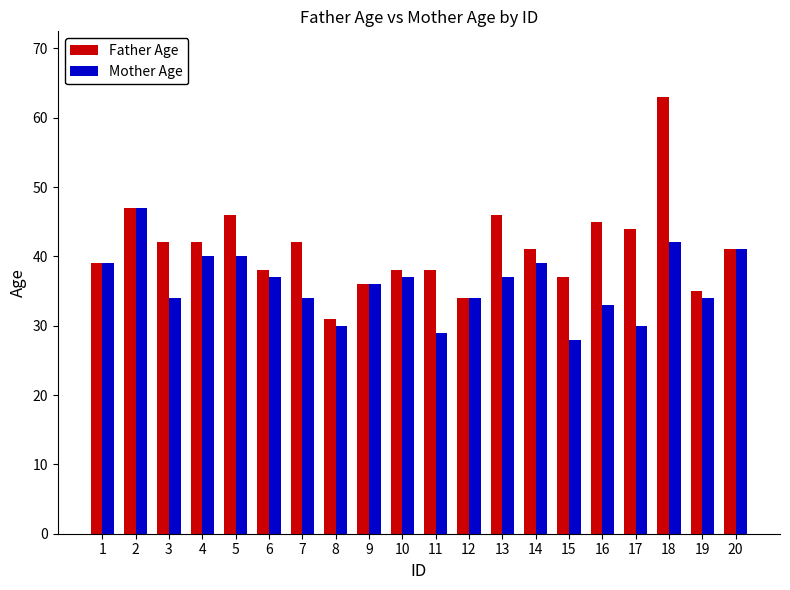

Which series has the largest range (max minus min)?

Father Age